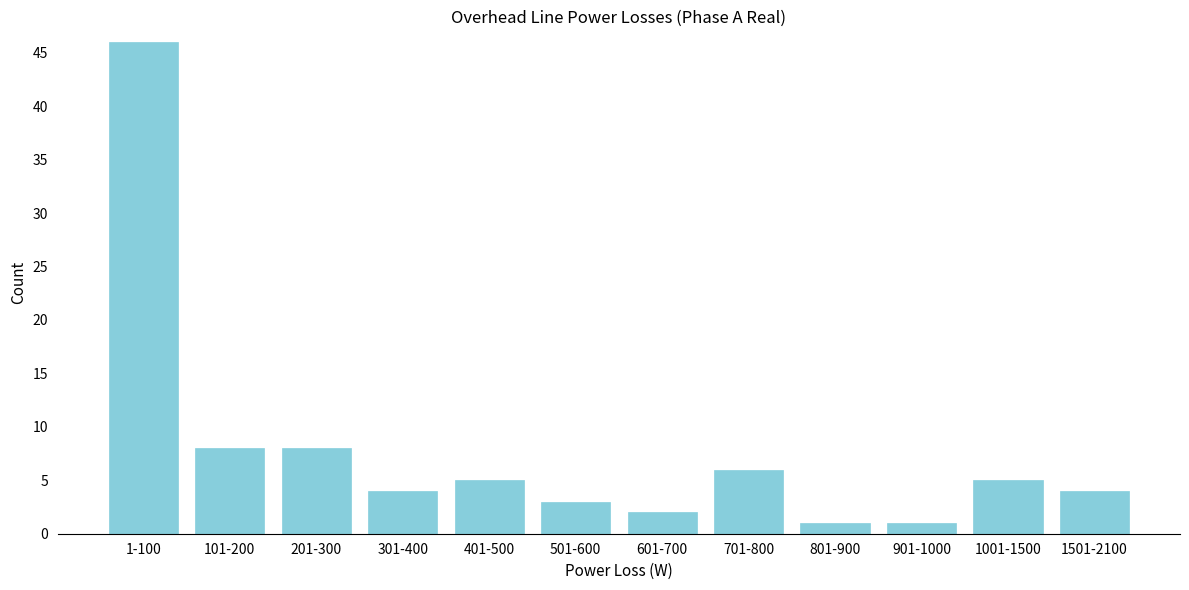

Reading left to right, extract all data points from this chart.

46	8	8	4	5	3	2	6	1	1	5	4